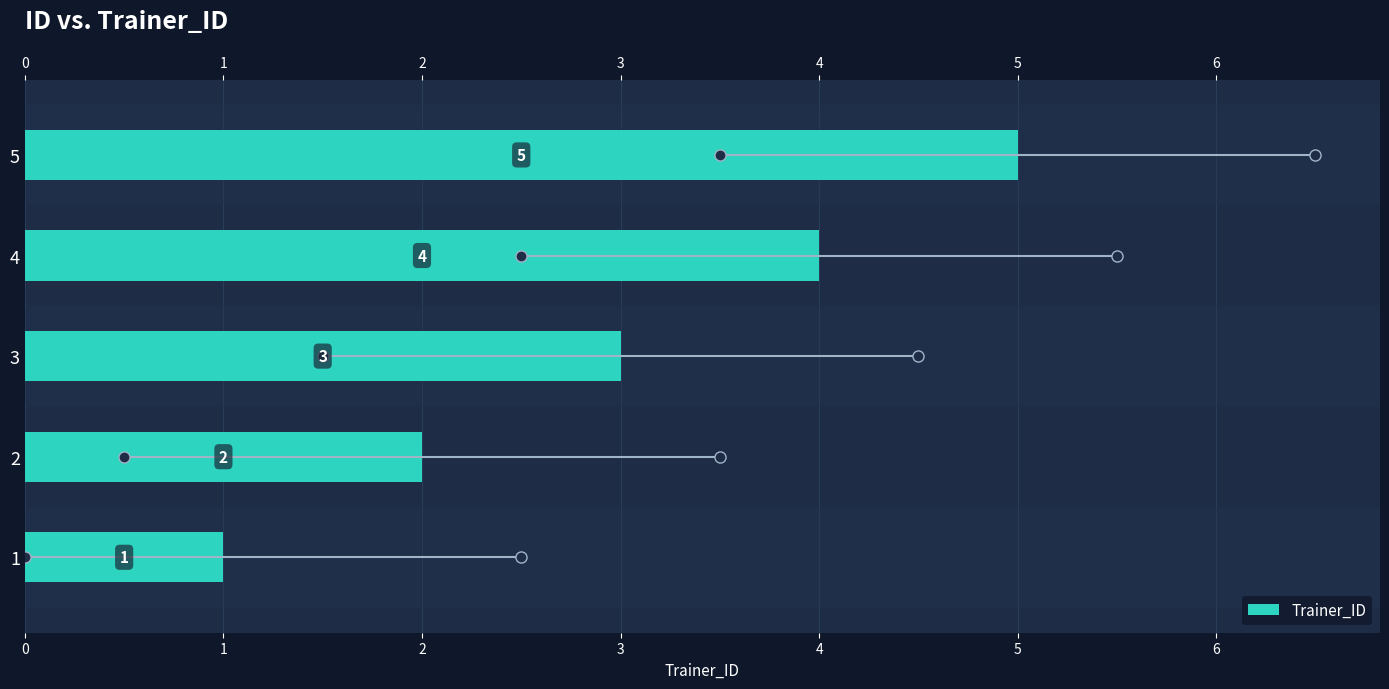

Is it true that the value at 5 is 8?

False